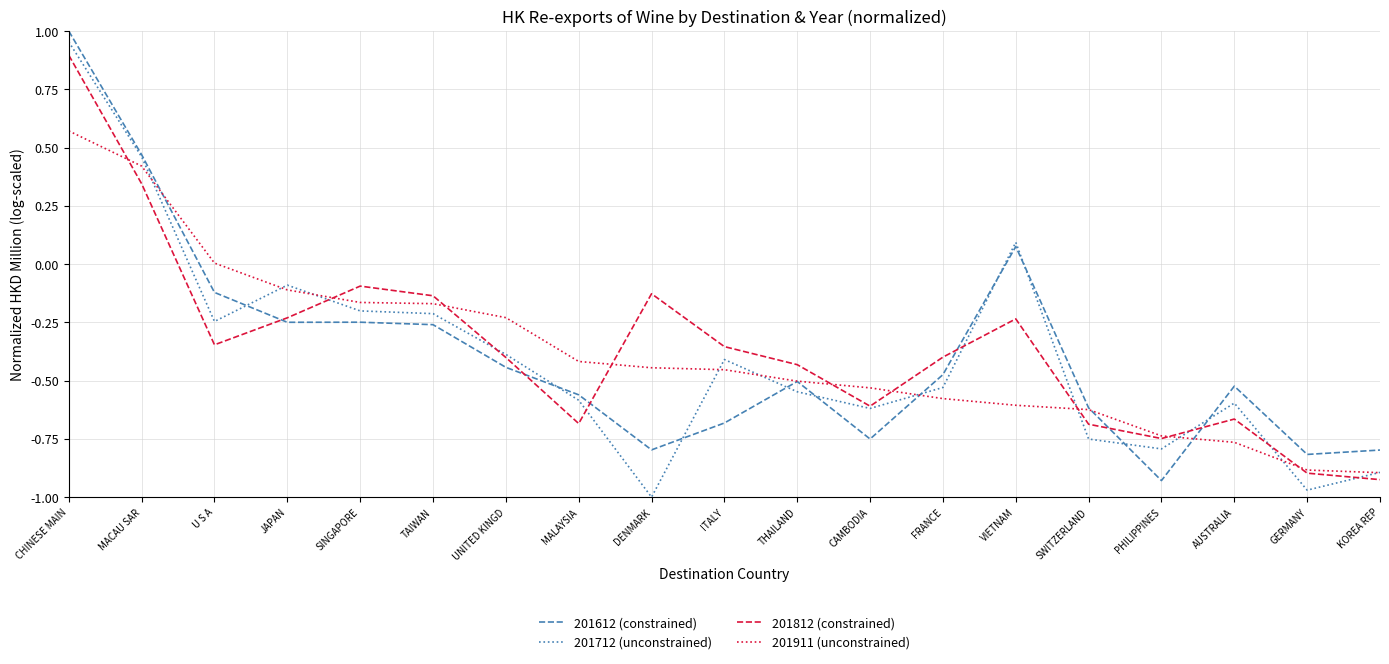

Rank the series by their maximum value, from highest to lowest.

201612 (constrained), 201712 (unconstrained), 201812 (constrained), 201911 (unconstrained)